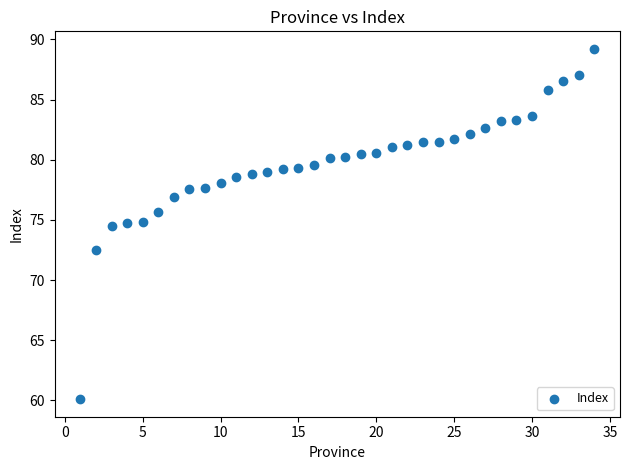

What is the range of Y values (max minus min)?

29.1